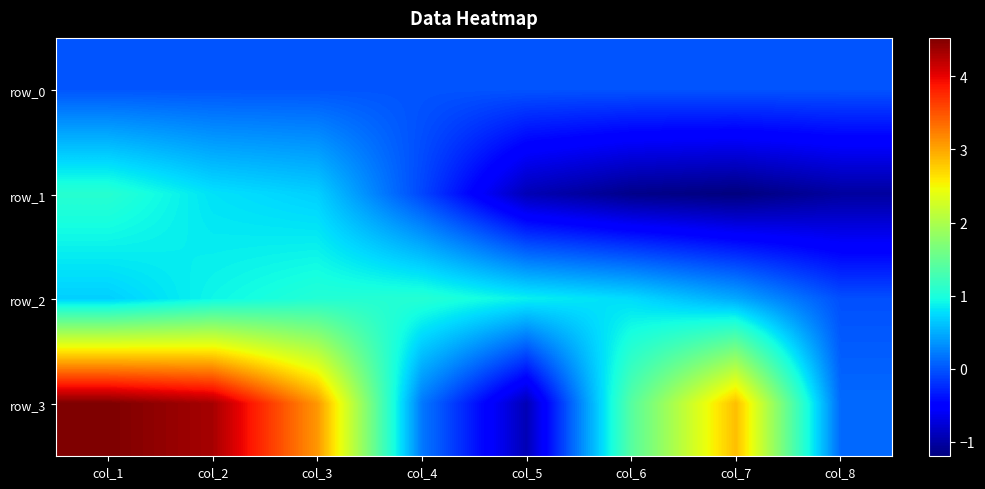

What is the difference between the highest and lowest values at col_2?

4322999.2